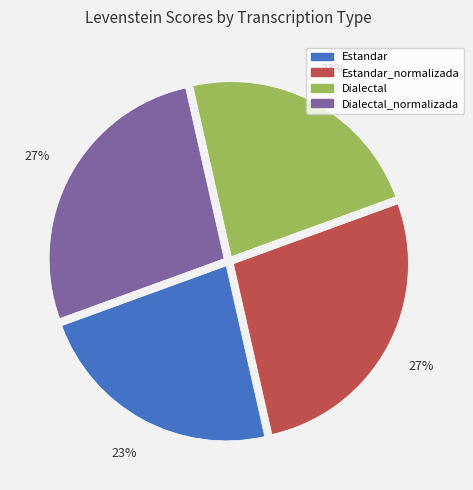

Is Estandar the majority of the pie?

No